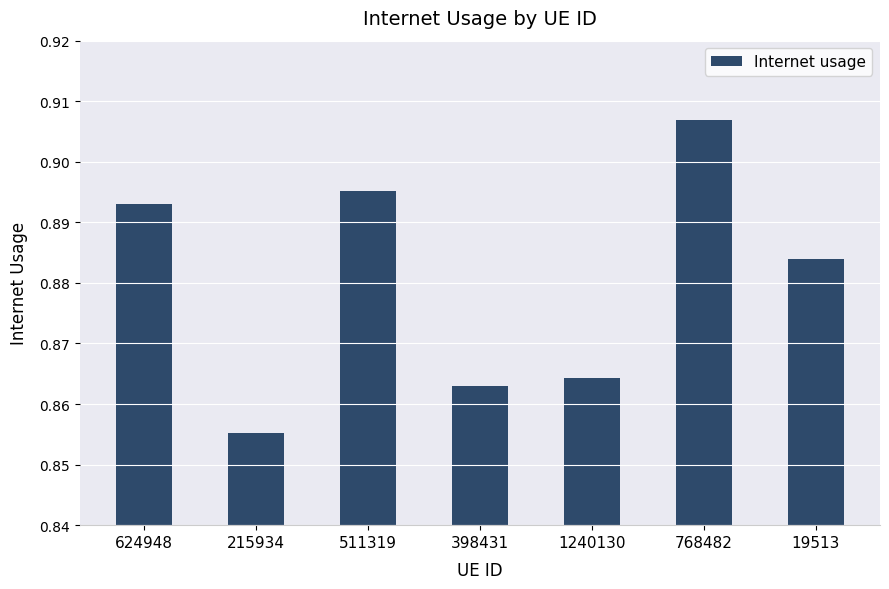

How many data points does each series have?

7